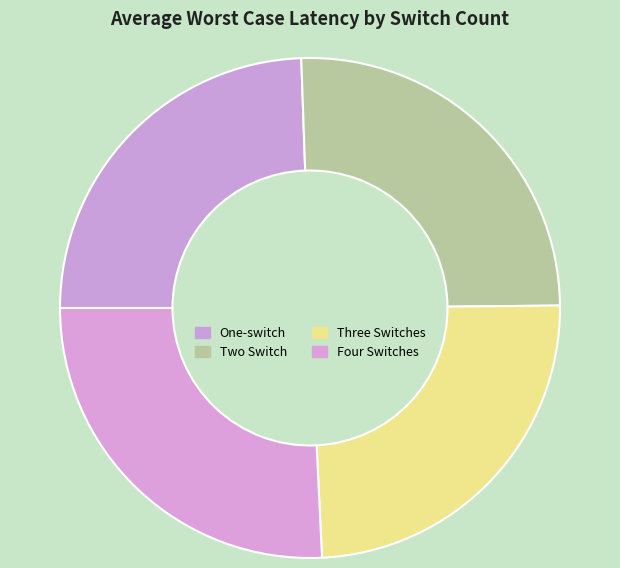

Count the number of slices in the pie.

4